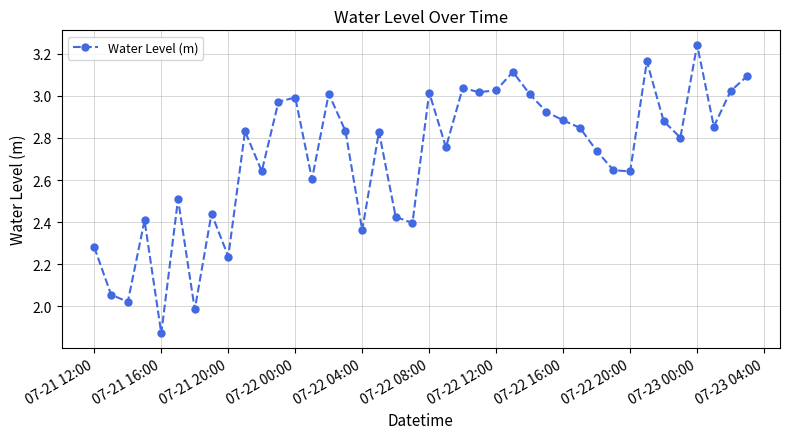

How many interior local peaks (higher than both neighbors) does the data have?

12